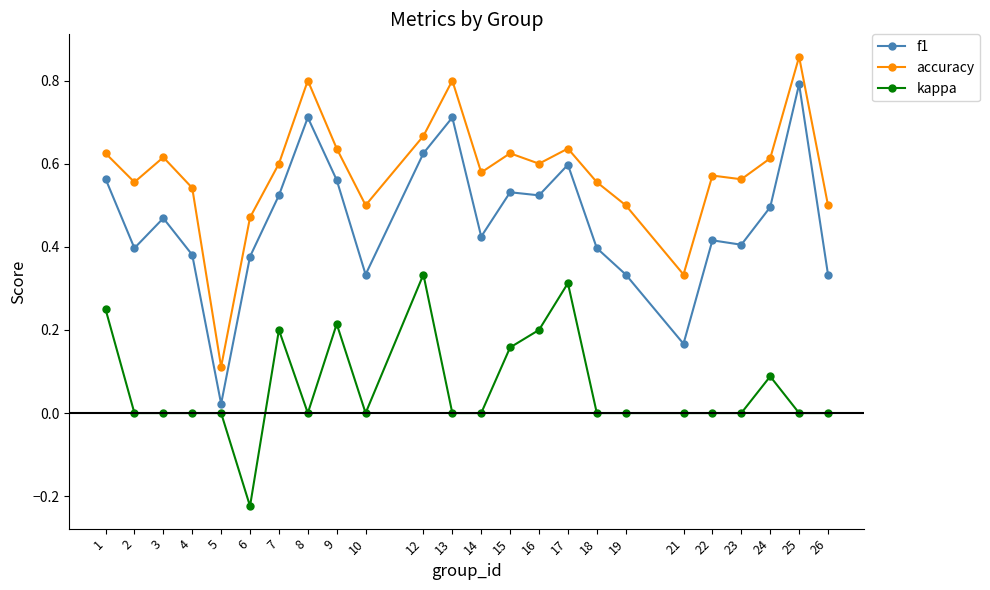

True or false: f1 and accuracy intersect in this chart.

False